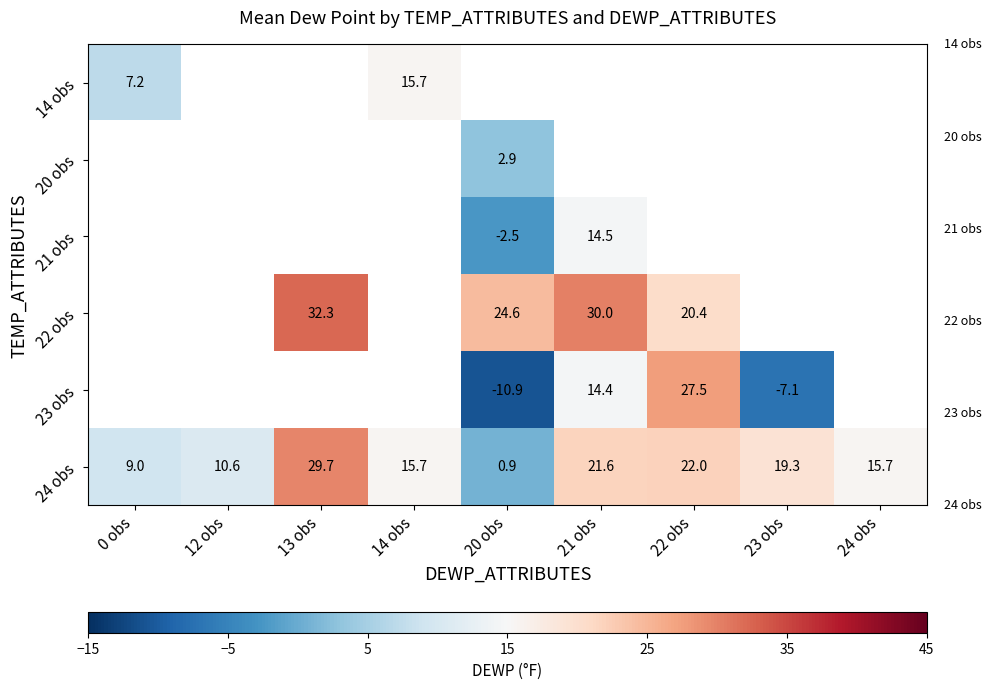

What value does the 24 obs series have at 21 obs?

21.6